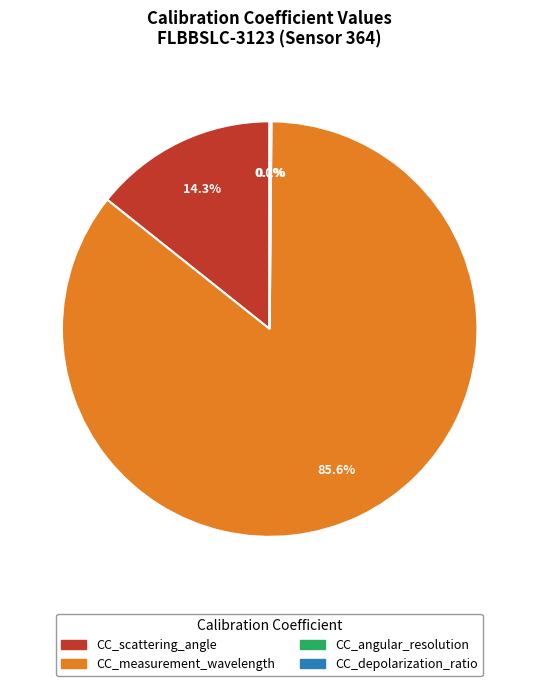

Between CC_measurement_wavelength and CC_scattering_angle, which is larger?

CC_measurement_wavelength